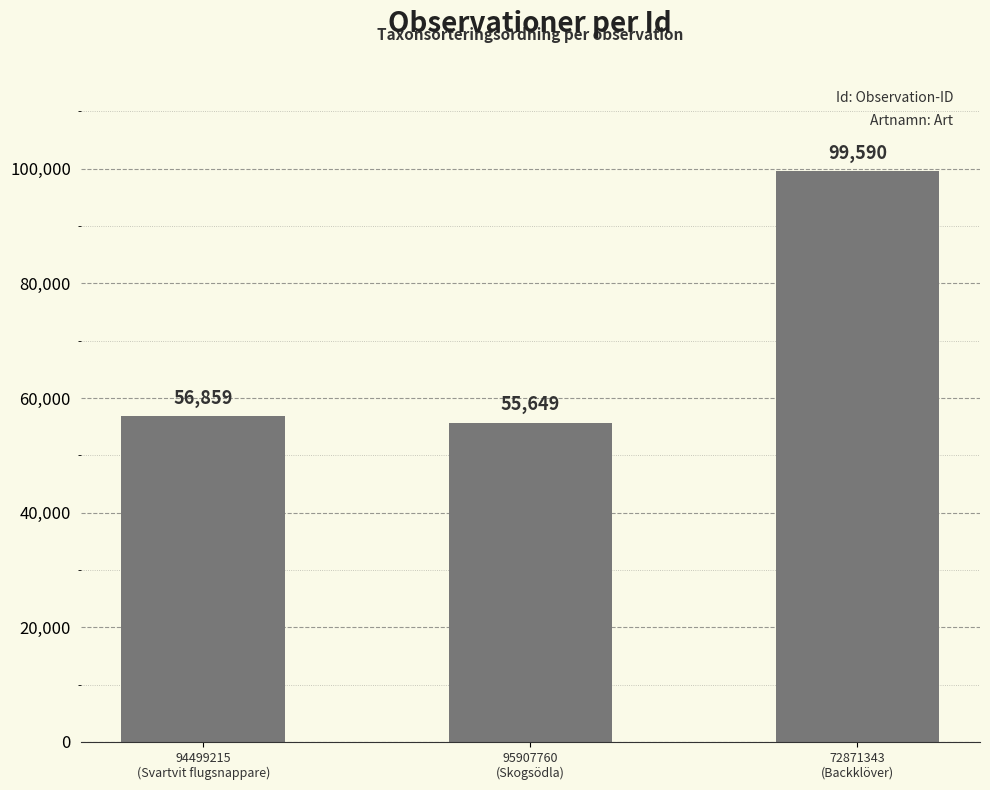

What is the difference between the maximum and minimum values?

43941